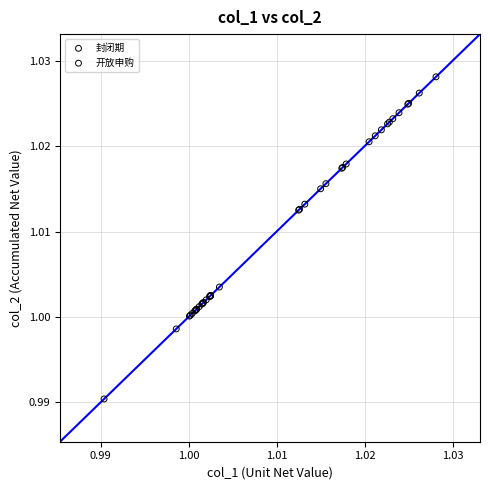

Which series has the largest Y range (max minus min)?

开放申购